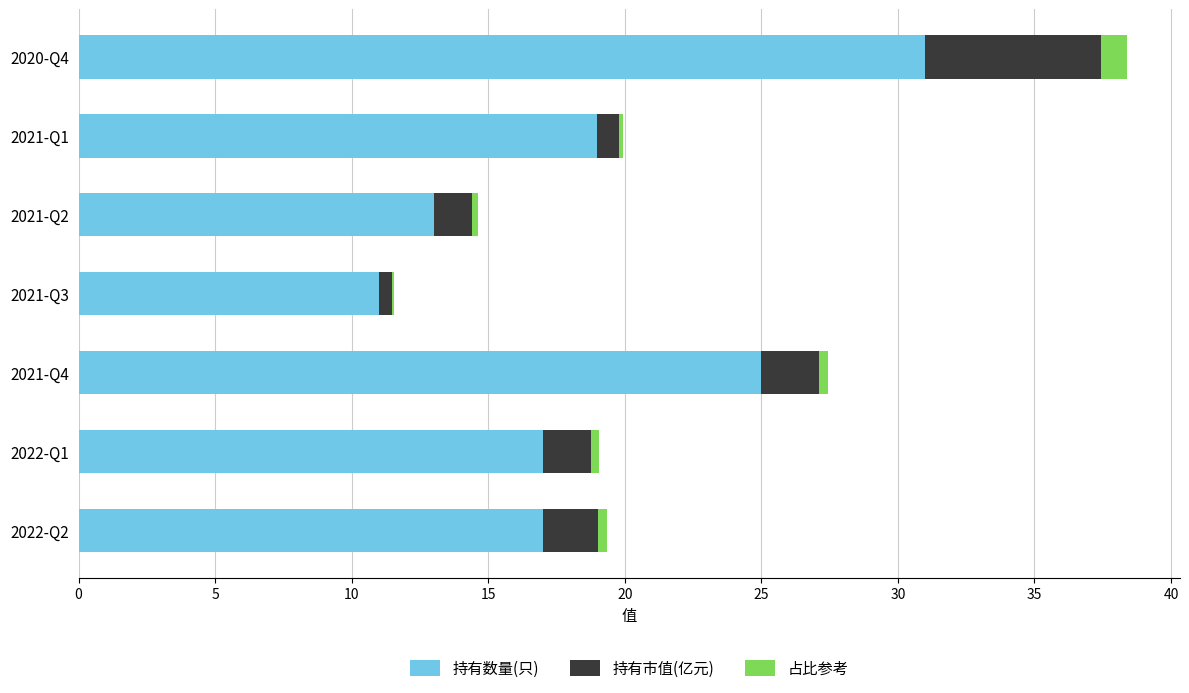

What is the sum of all 持有数量(只) values?

133.0